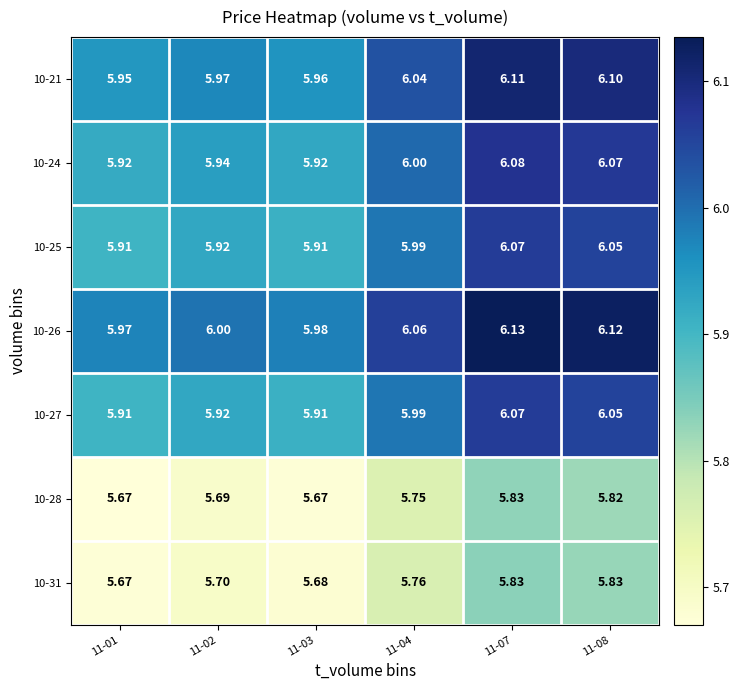

Is the value of 10-25 at 11-01 greater than the value of 10-28 at 11-07?

Yes